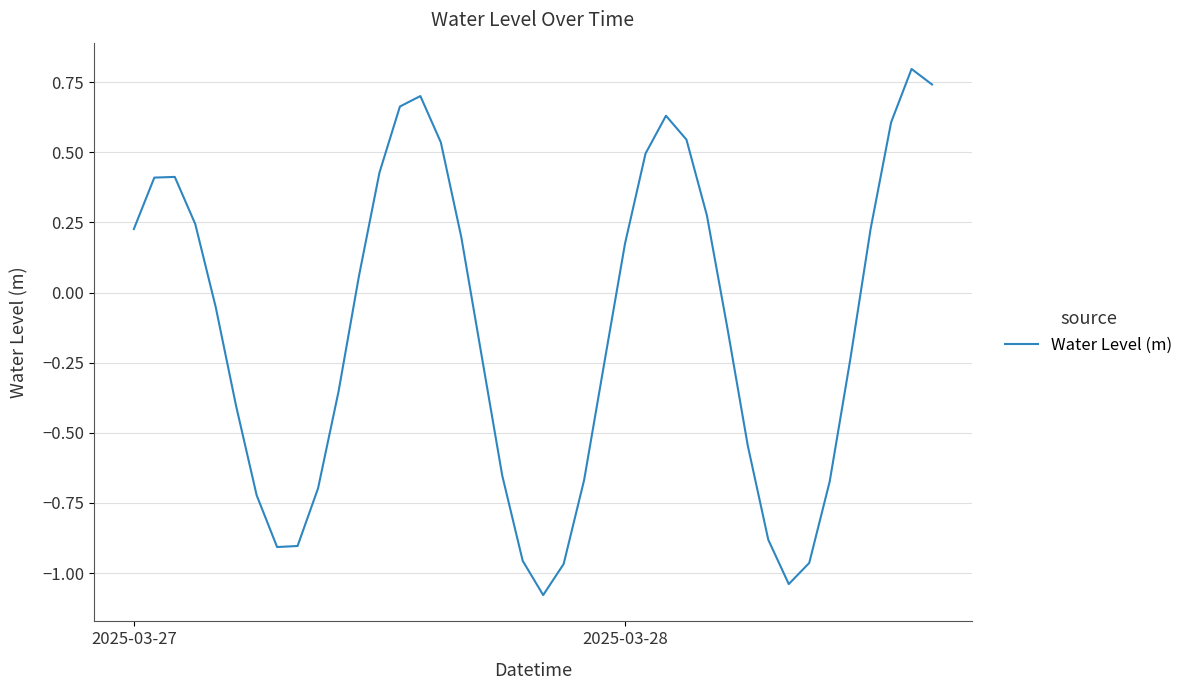

What is the difference between the maximum and minimum values?

1.9